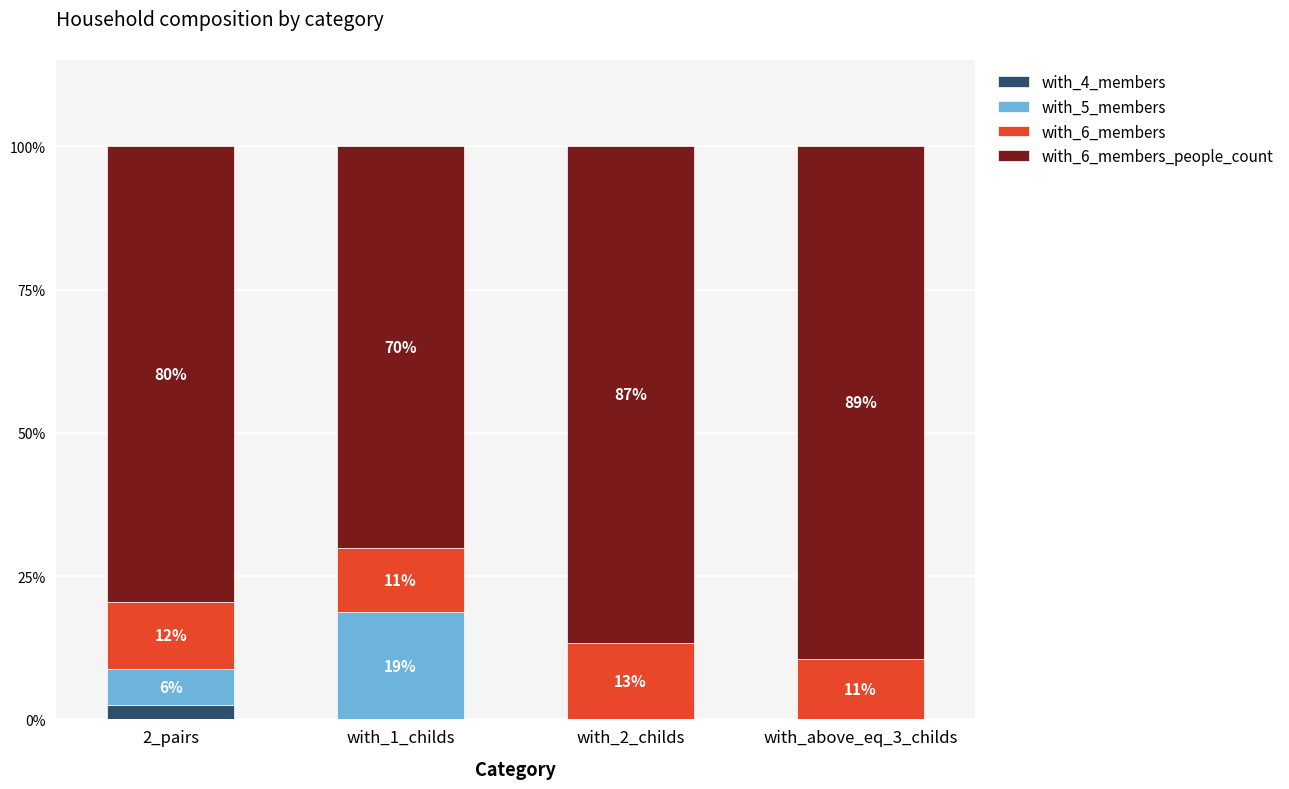

What are all the series names shown in the legend?

with_4_members, with_5_members, with_6_members, with_6_members_people_count